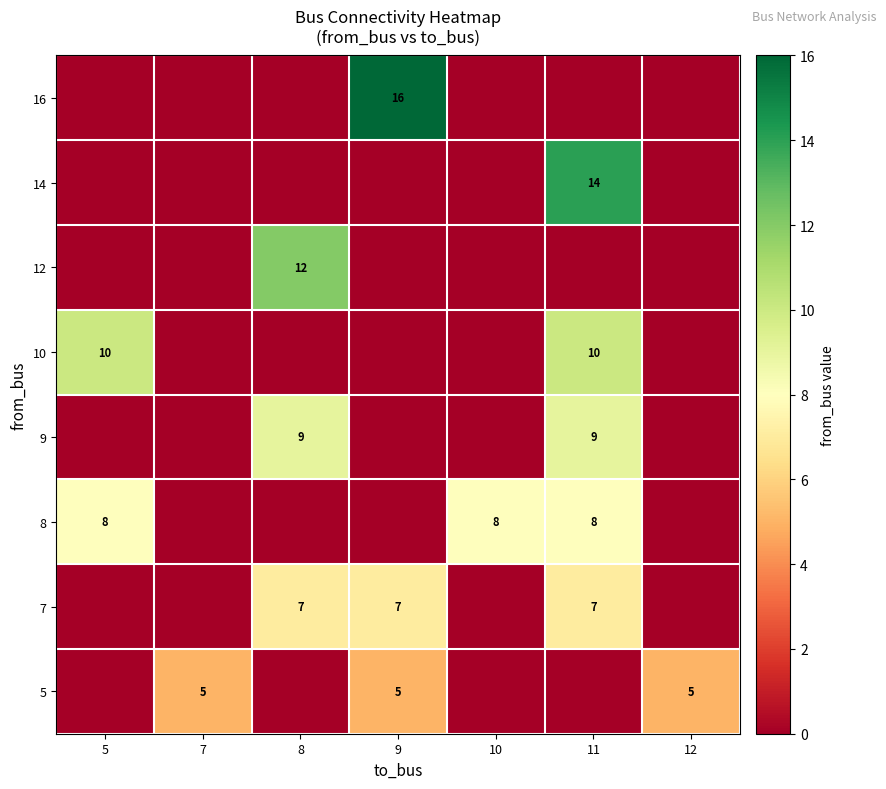

Between 10 and 12, which is larger?

12